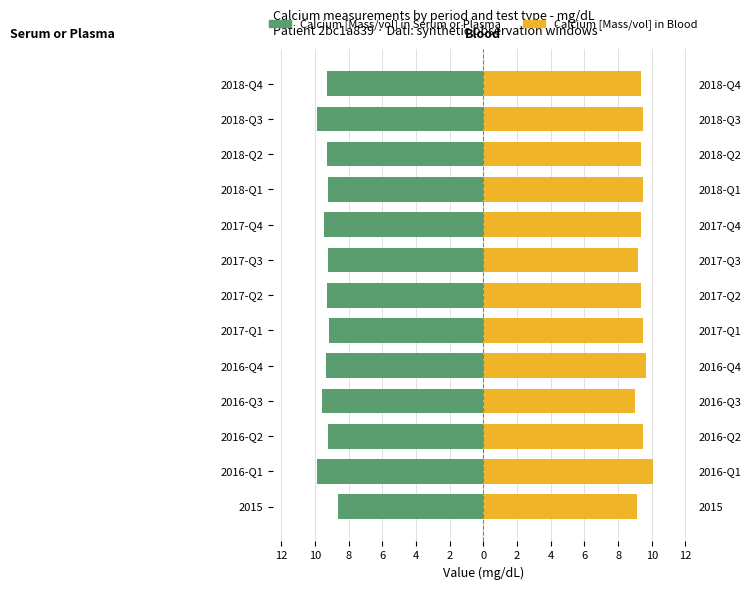

Rank the series by their average value, from lowest to highest.

Calcium [Mass/vol] in Serum or Plasma, Calcium [Mass/vol] in Blood